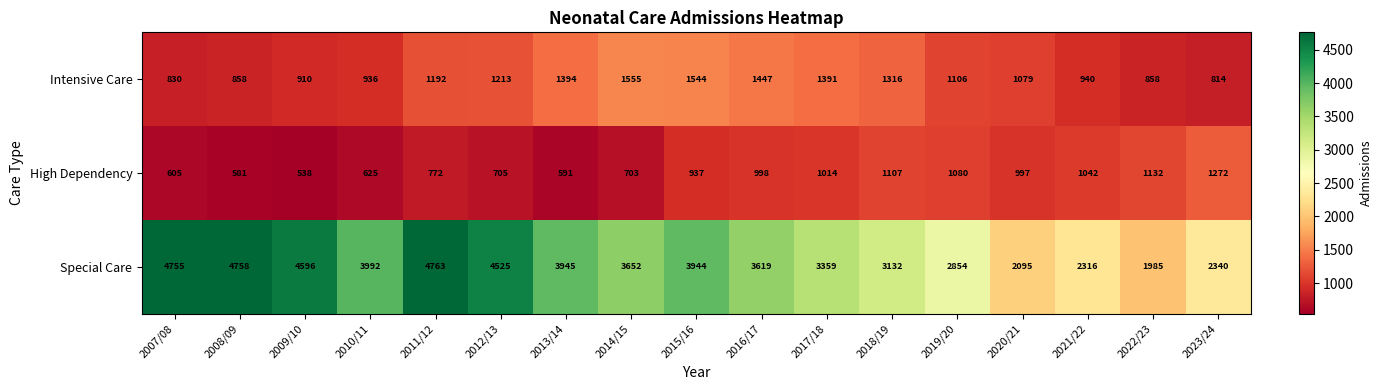

At which category is the sum across all series the highest?

2011/12